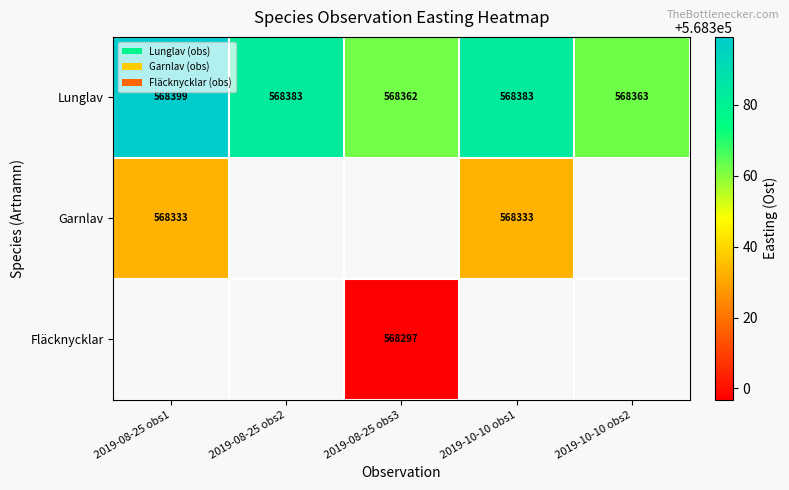

Which has a higher value, 2019-10-10 obs1 or 2019-08-25 obs1?

2019-08-25 obs1